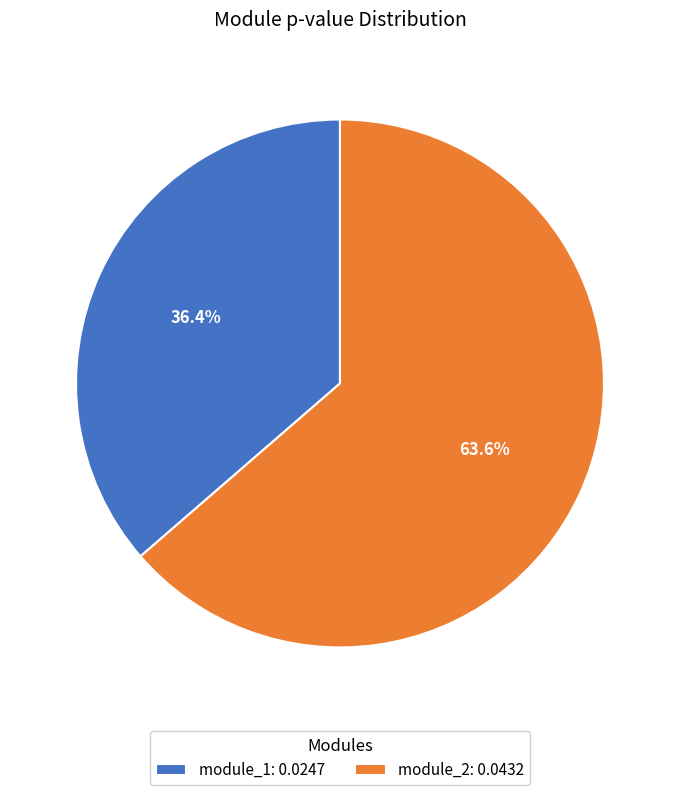

What is the smallest slice in the pie chart?

module_1